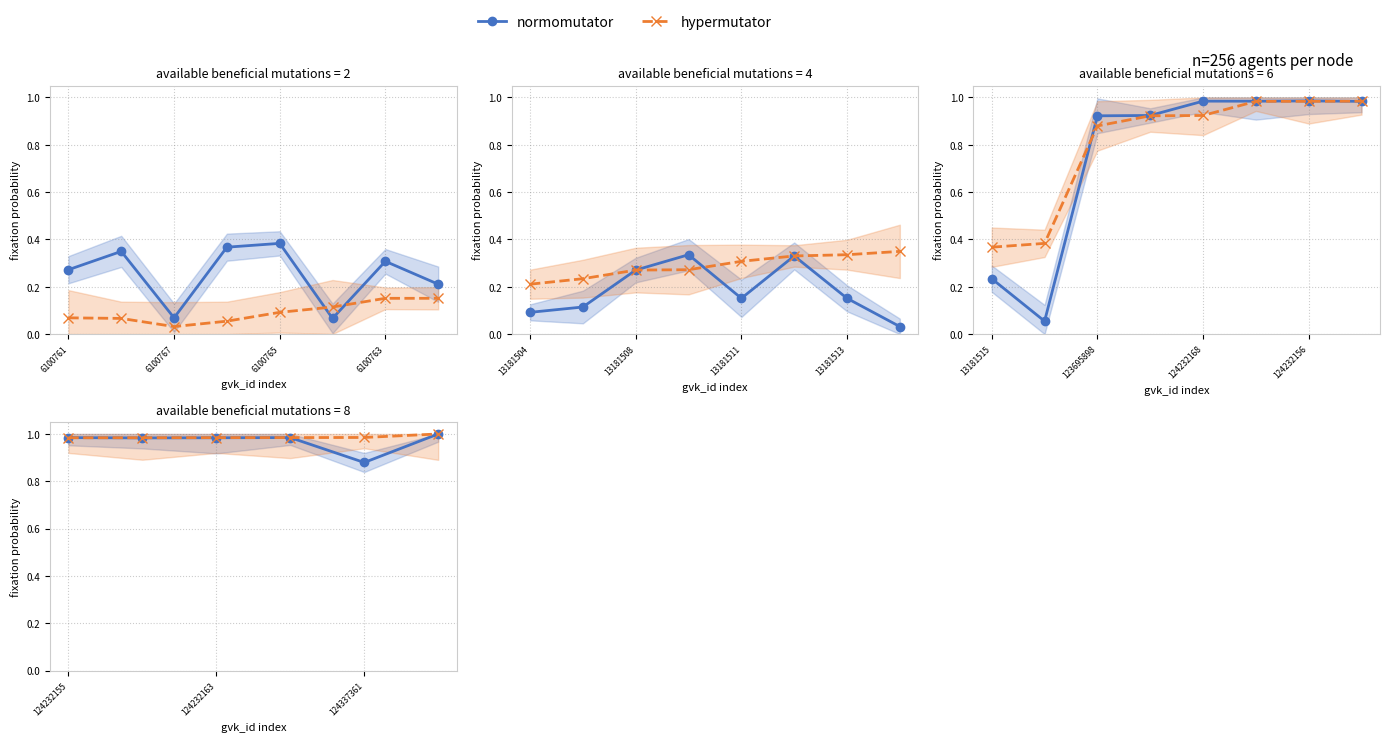

The normomutator series shows 0.4 at 5. True or false?

False